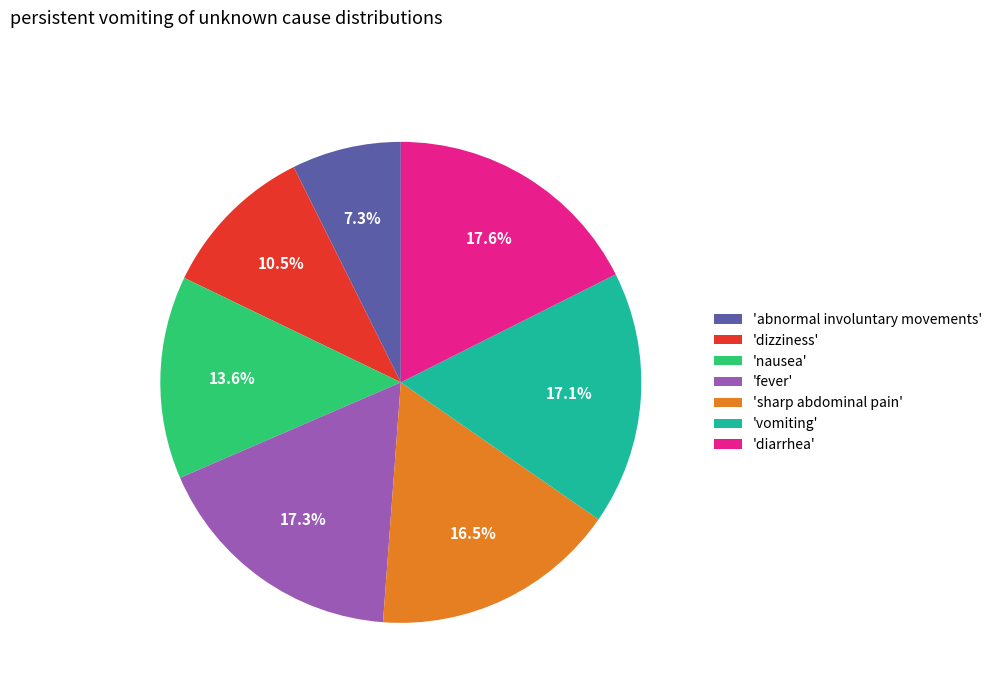

Which slice is the smallest?

'abnormal involuntary movements'